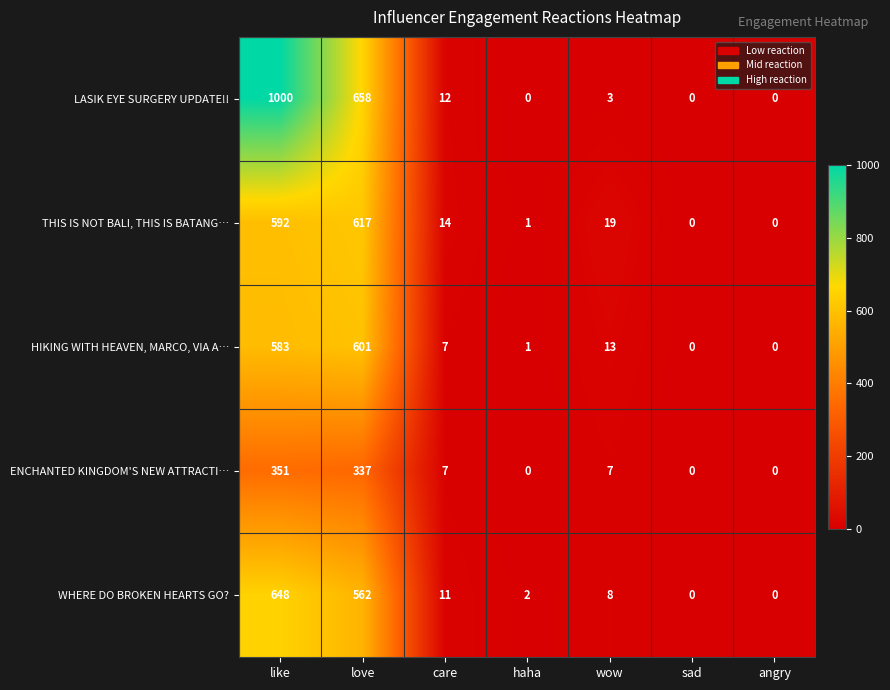

Which series changed the most between love and wow?

LASIK EYE SURGERY UPDATE!!